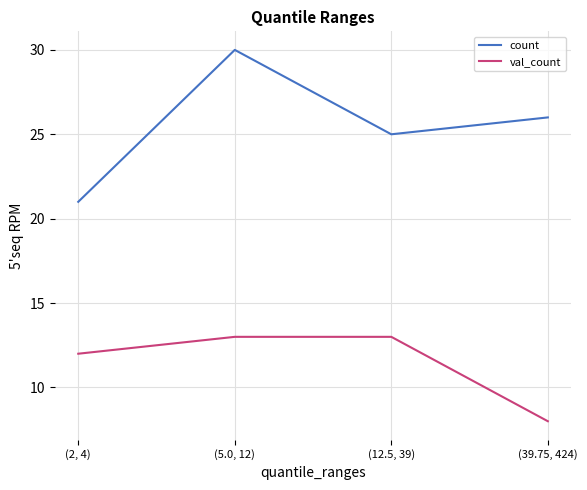

Rank the series by their maximum value, from highest to lowest.

count, val_count